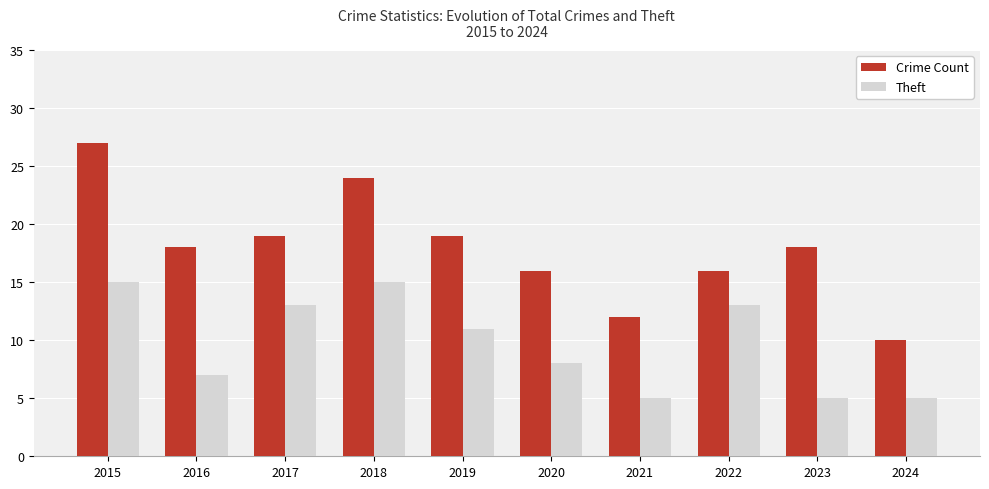

List the series in order of their overall mean, highest first.

Crime Count, Theft